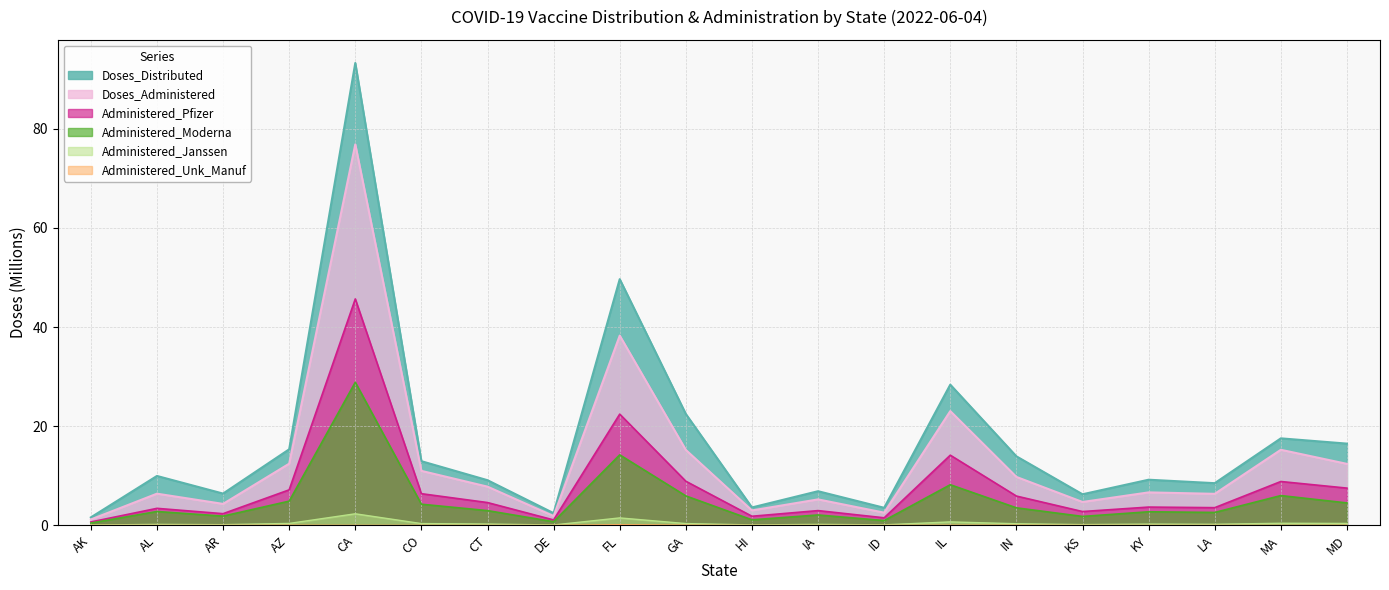

Is the value of Administered_Unk_Manuf at HI greater than the value of Administered_Moderna at ID?

No